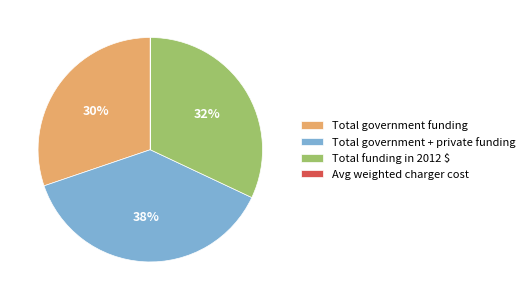

Which slice is the largest?

Total government + private funding